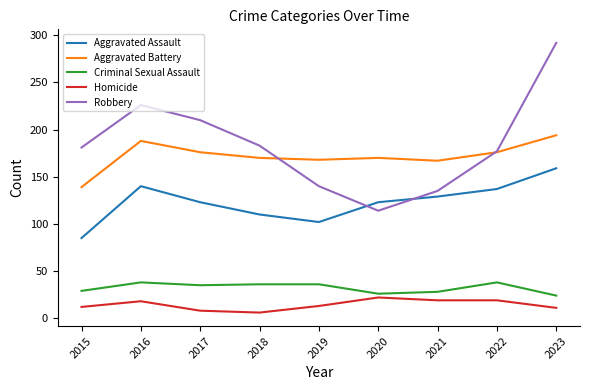

Count the number of data series in this chart.

5